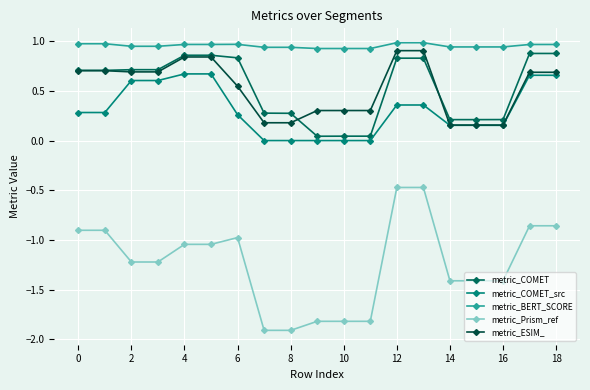

What is the average value of the metric_Prism_ref series?

-1.2